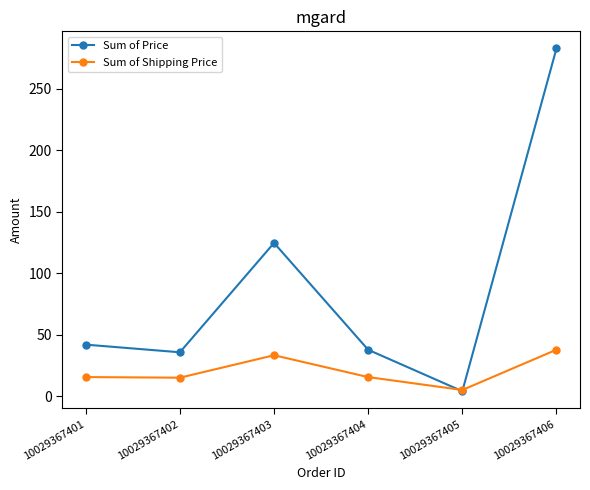

Which series has the largest range (max minus min)?

Sum of Price